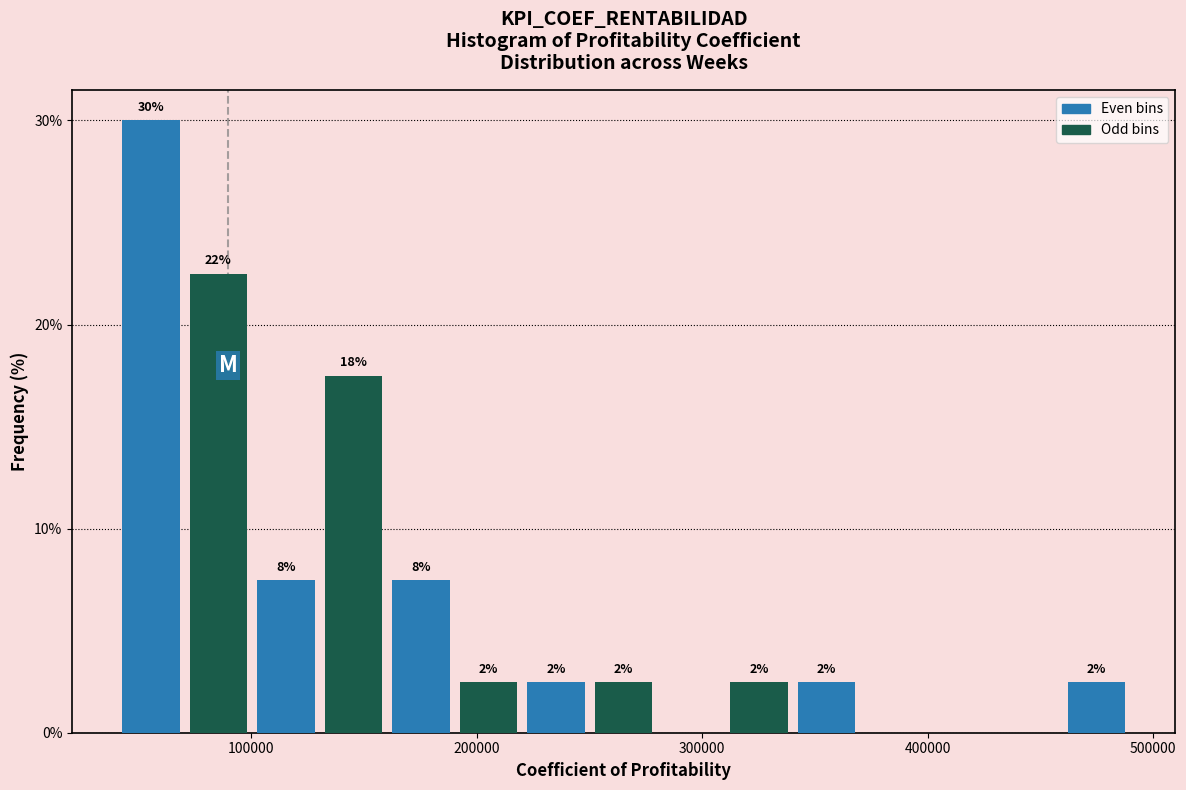

Around what value on the x-axis is the tallest bar? Give the approximate position of its centre, as read against the axis.

60000